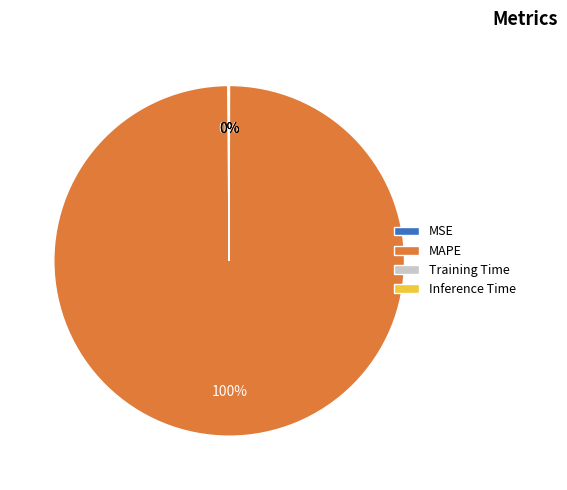

Which slice is the largest?

MAPE